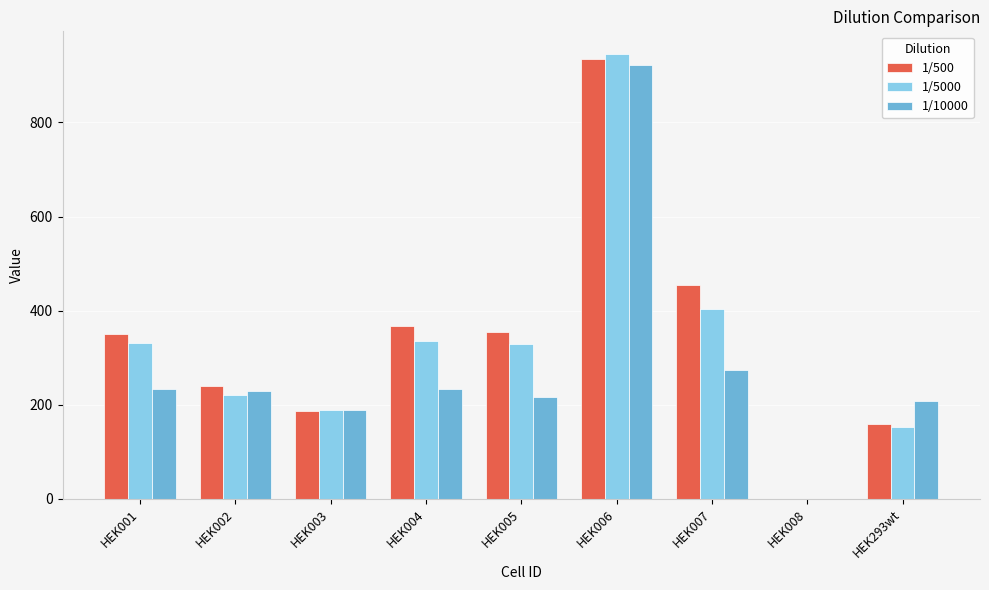

At which category is the sum across all series the highest?

HEK006